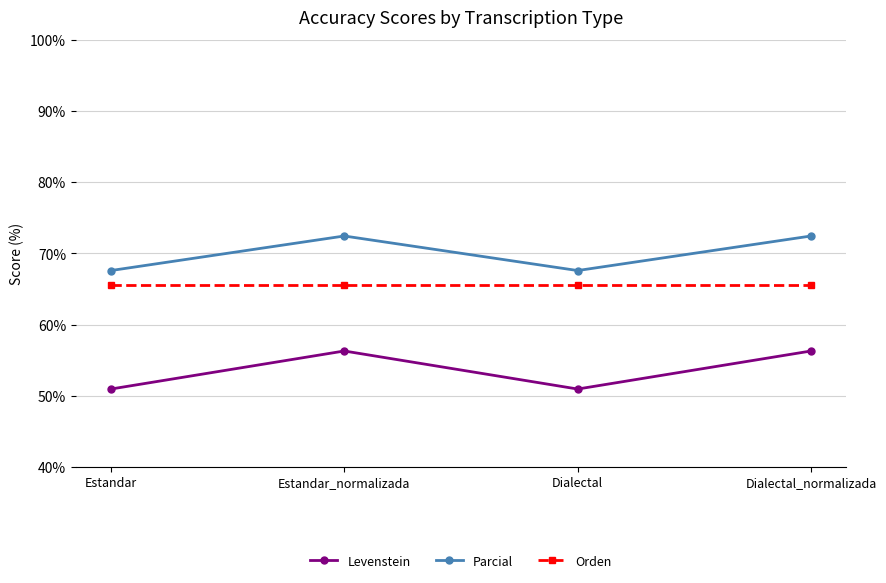

Read the Parcial value at Estandar_normalizada.

72.5